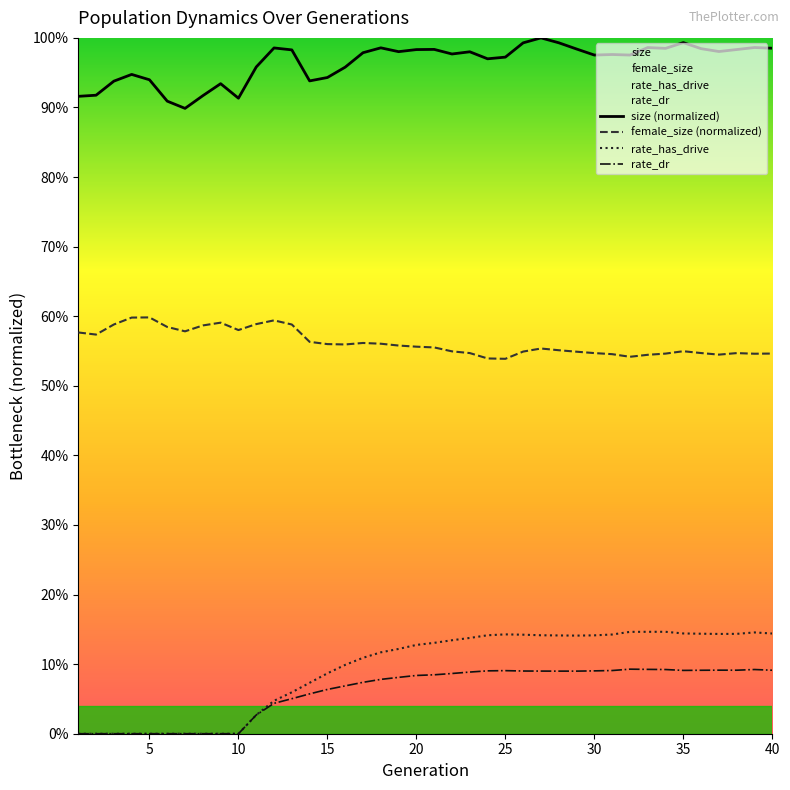

What is the maximum value shown in the chart?

1.0